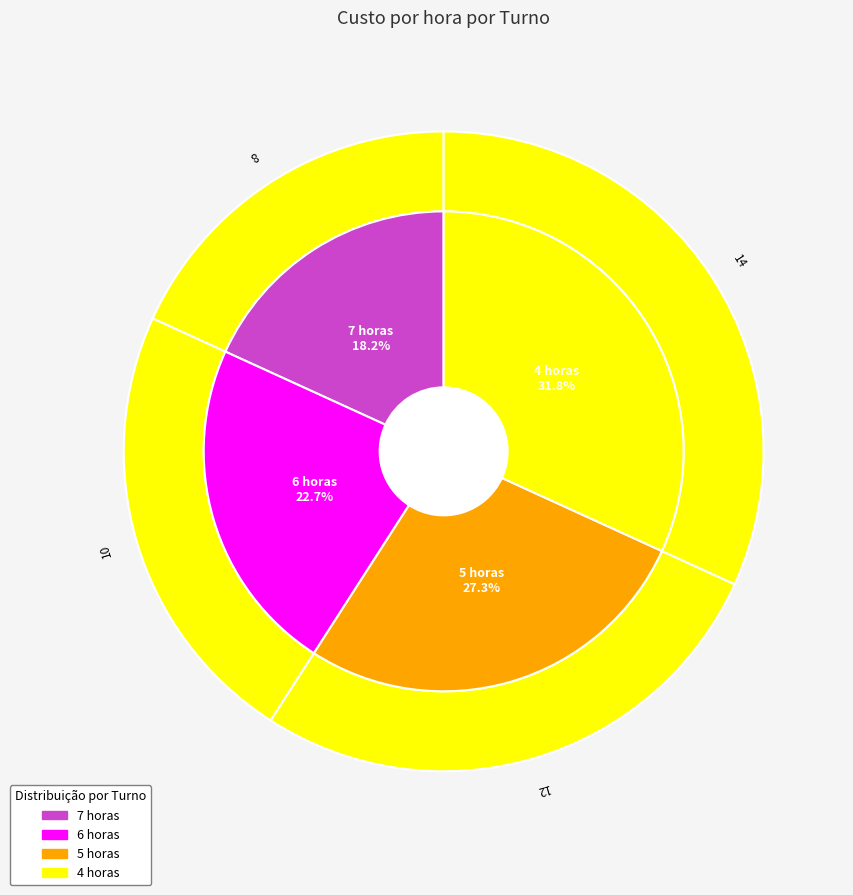

How many segments does this pie chart have?

4